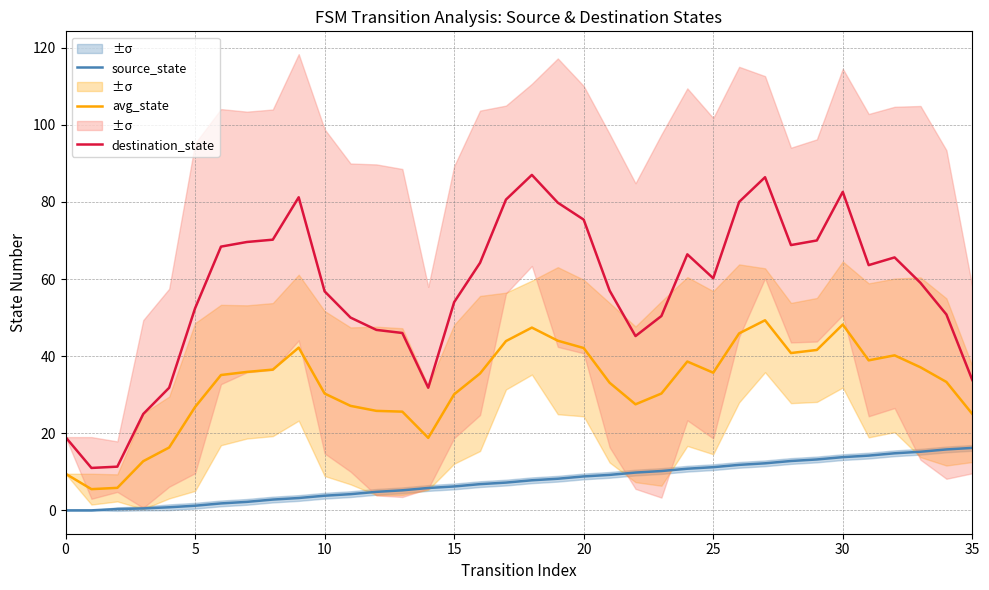

Which label corresponds to the largest value in the chart?

18